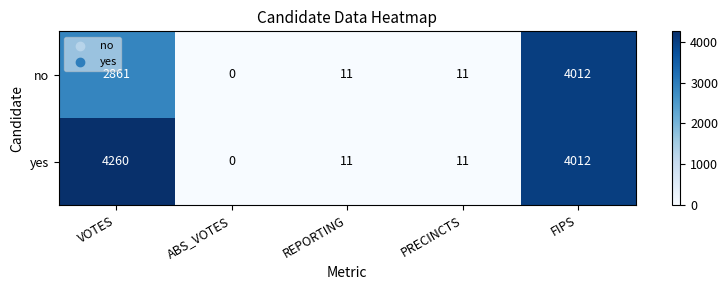

What is the difference between the maximum and minimum values in the yes series?

4260